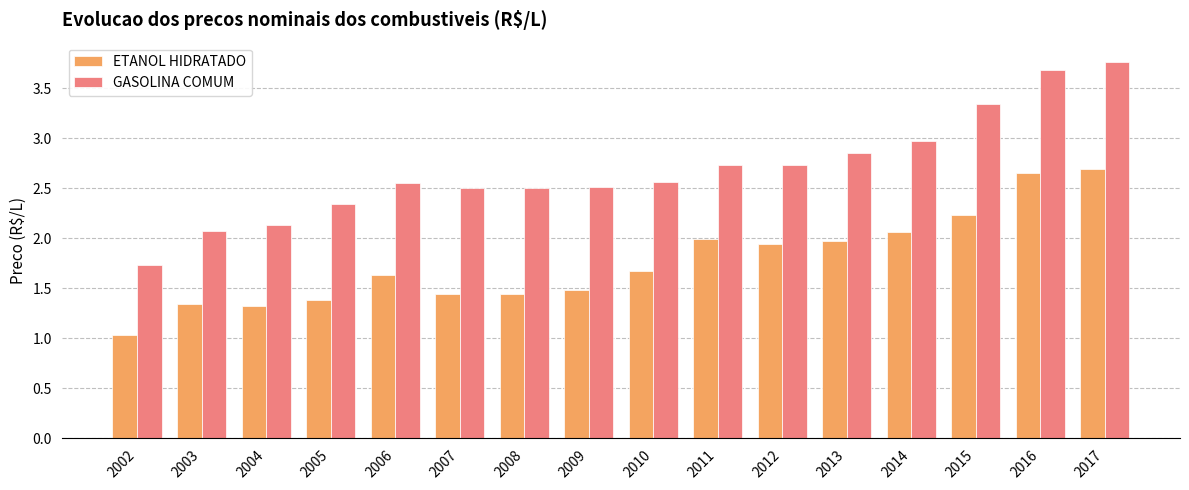

Which series changed the most between 2008 and 2013?

ETANOL HIDRATADO